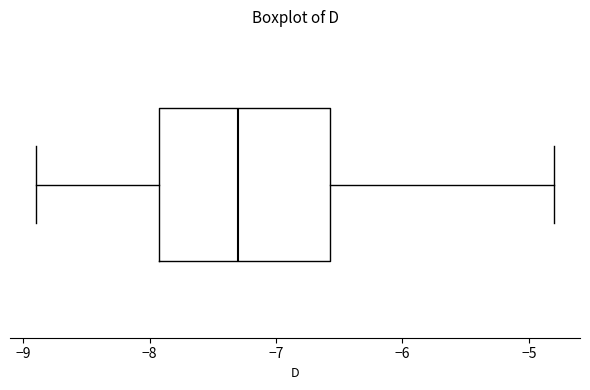

Transcribe this box plot: give where the median line is, the range the box spans, and where the two whiskers end, as read against the x-axis. The values are not printed on the chart, so give them approximately, as read against the axis.

median -7.3, box -7.9 to -6.6, whiskers -8.9 to -4.8